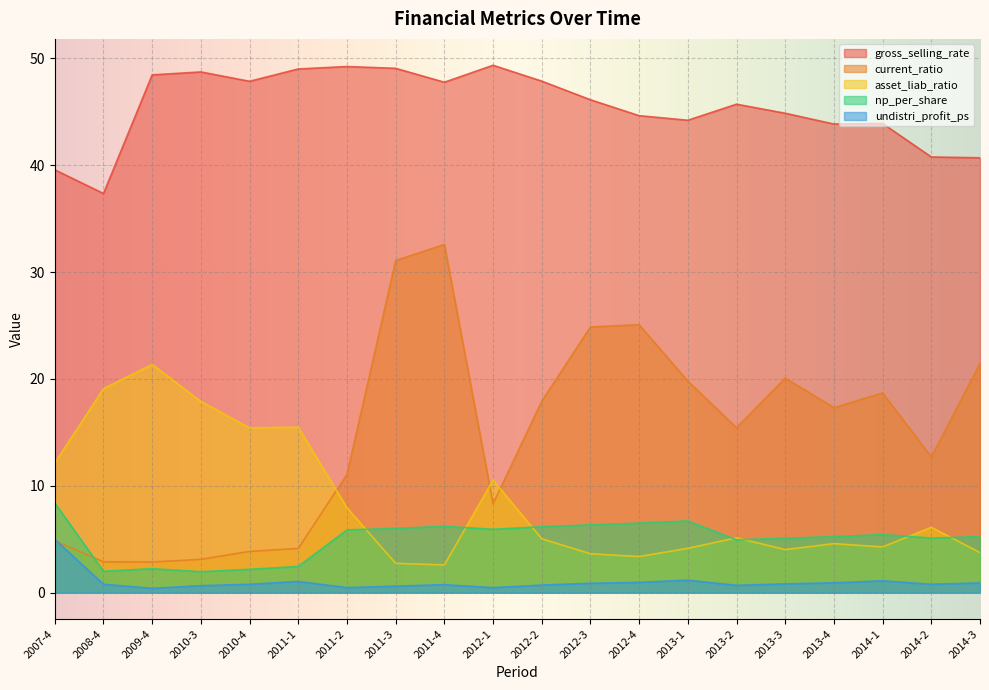

Reading left to right, extract all data points from this chart.

gross_selling_rate: 39.6	37.4	48.5	48.7	47.9	49.0	49.2	49.1	47.8	49.4	47.9	46.1	44.6	44.2	45.7	44.9	43.9	43.9	40.8	40.7
current_ratio: 4.9	2.9	2.9	3.1	3.9	4.1	11.1	31.1	32.6	8.3	17.9	24.9	25.1	19.8	15.4	20.1	17.3	18.7	12.7	21.4
asset_liab_ratio: 12.1	19.1	21.4	17.9	15.4	15.5	7.9	2.7	2.6	10.5	5.0	3.6	3.4	4.1	5.1	4.0	4.6	4.3	6.1	3.7
np_per_share: 8.4	2.0	2.2	2.0	2.2	2.5	5.9	6.0	6.2	5.9	6.2	6.3	6.5	6.7	4.9	5.1	5.2	5.4	5.1	5.2
undistri_profit_ps: 5.0	0.8	0.4	0.7	0.8	1.0	0.5	0.6	0.7	0.5	0.7	0.9	1.0	1.2	0.7	0.8	0.9	1.1	0.8	0.9